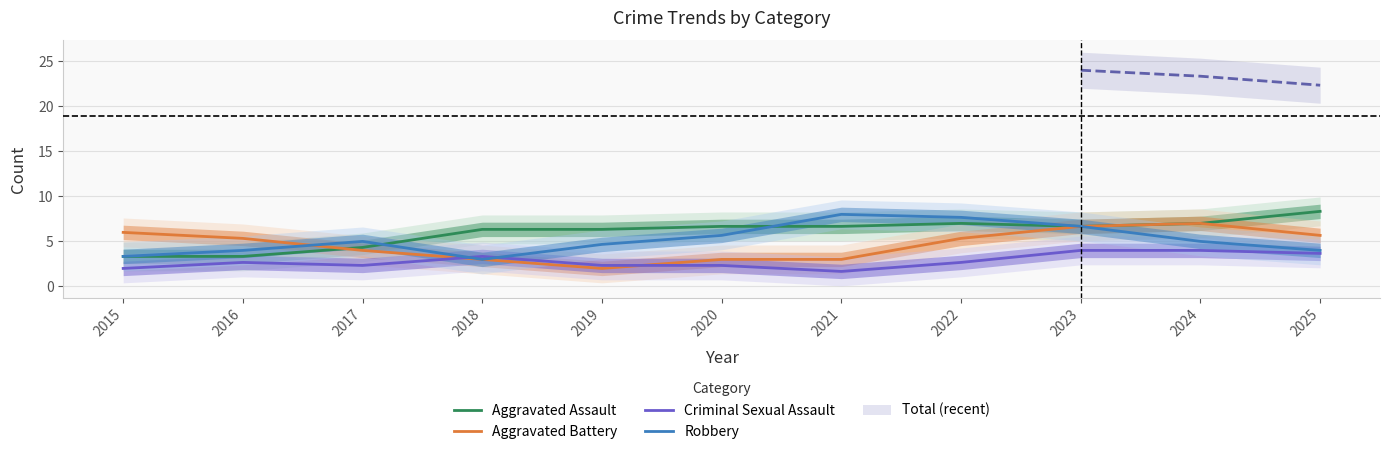

What is the sum of the Robbery values at 2024 and 2022?

12.7